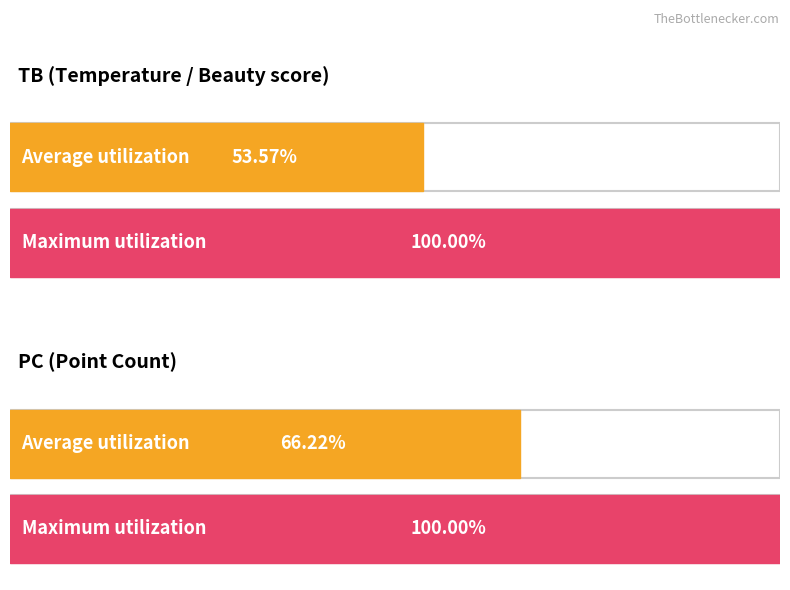

The value of PC at 2021-04-14 is 134. True or false?

False